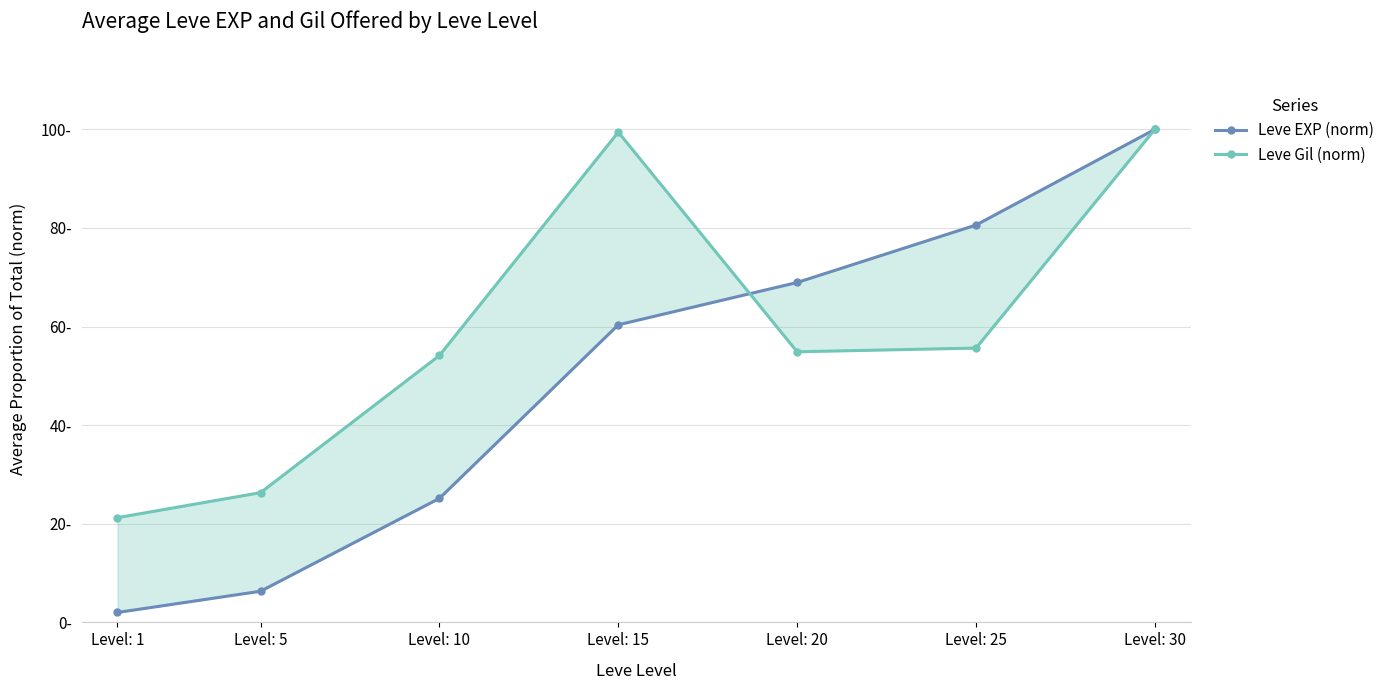

Does the chart display data point markers on the line(s)?

Yes